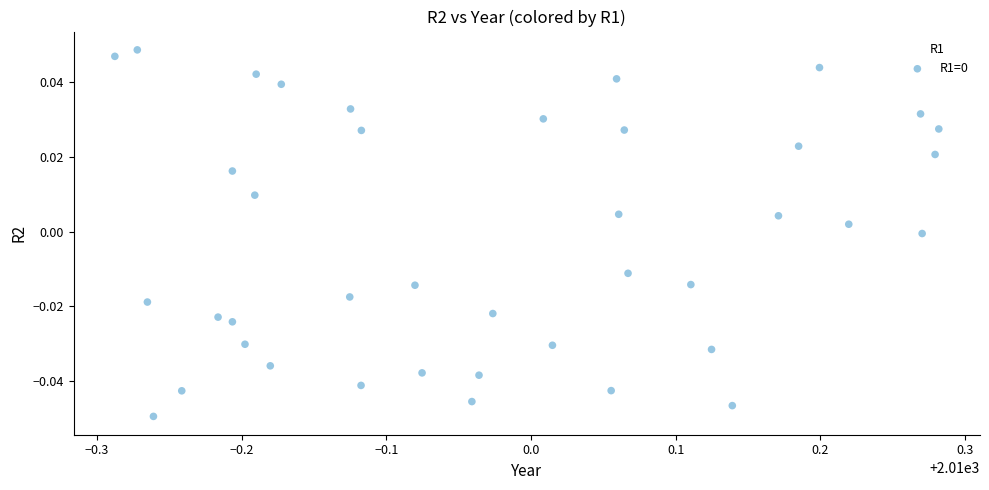

What is the range of X values (max minus min)?

0.6